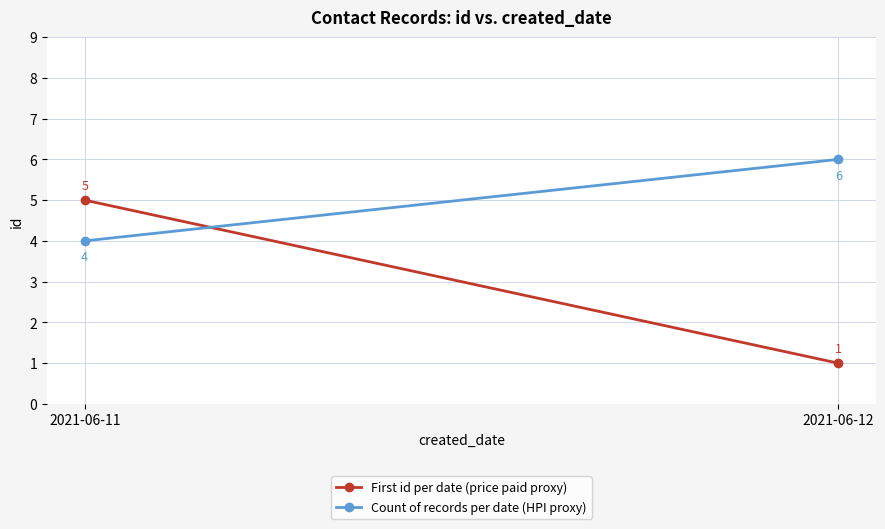

What value does the First id per date (price paid proxy) series have at 2021-06-11?

5